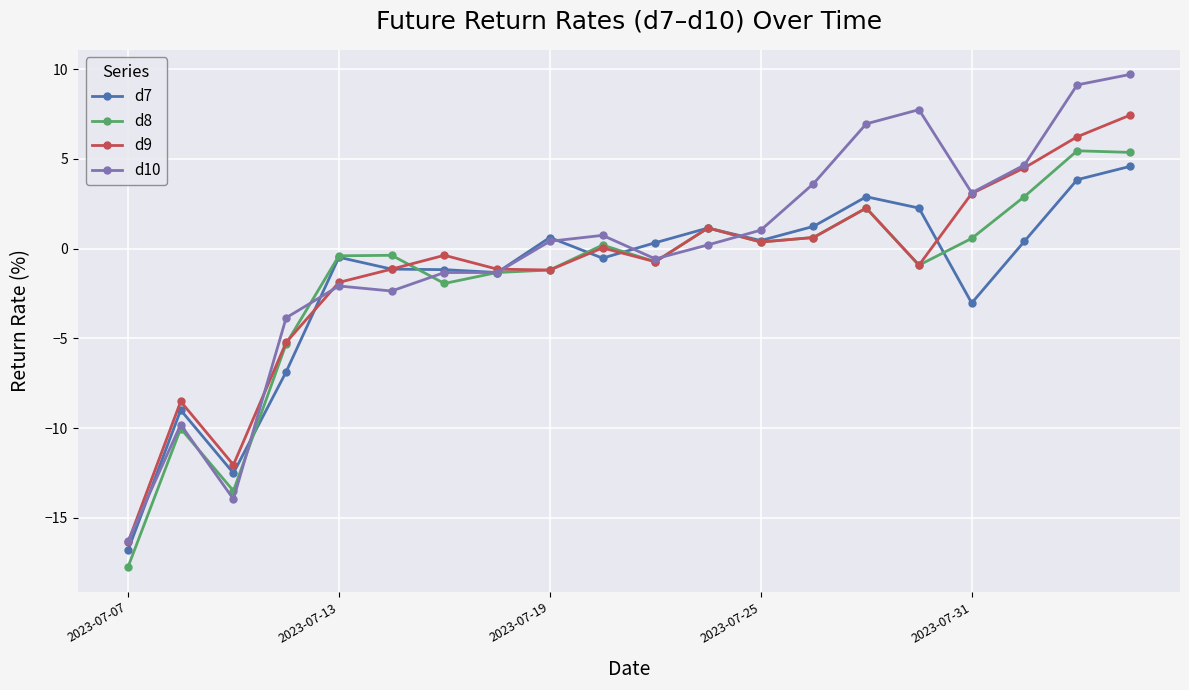

Which series has the largest range (max minus min)?

d10